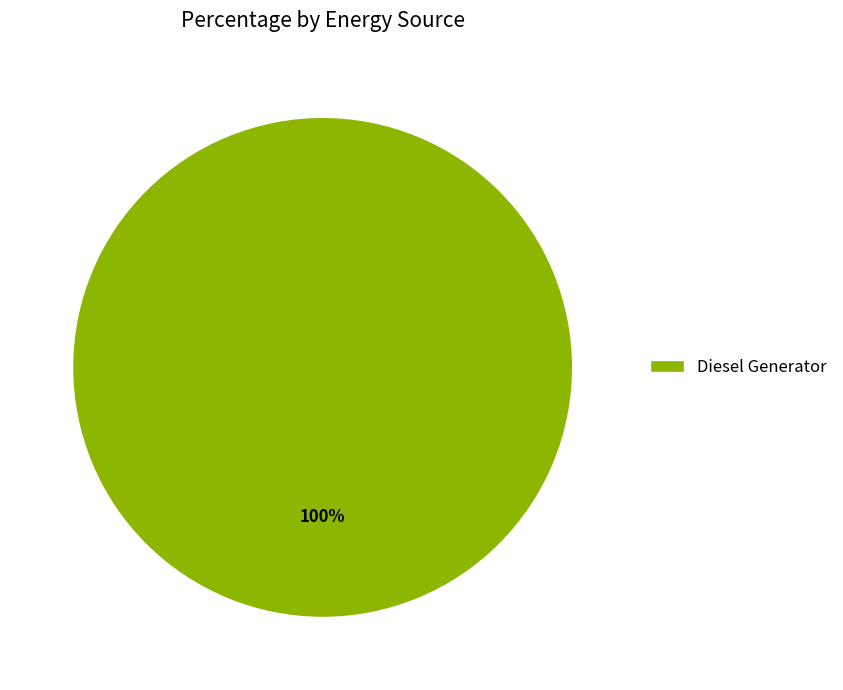

Is there any slice that represents more than half of the pie?

Yes